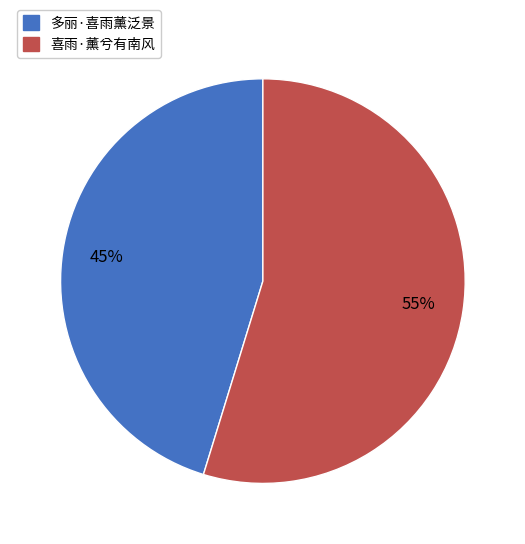

True or false: 多丽·喜雨薰泛景 accounts for 39% of the total.

False